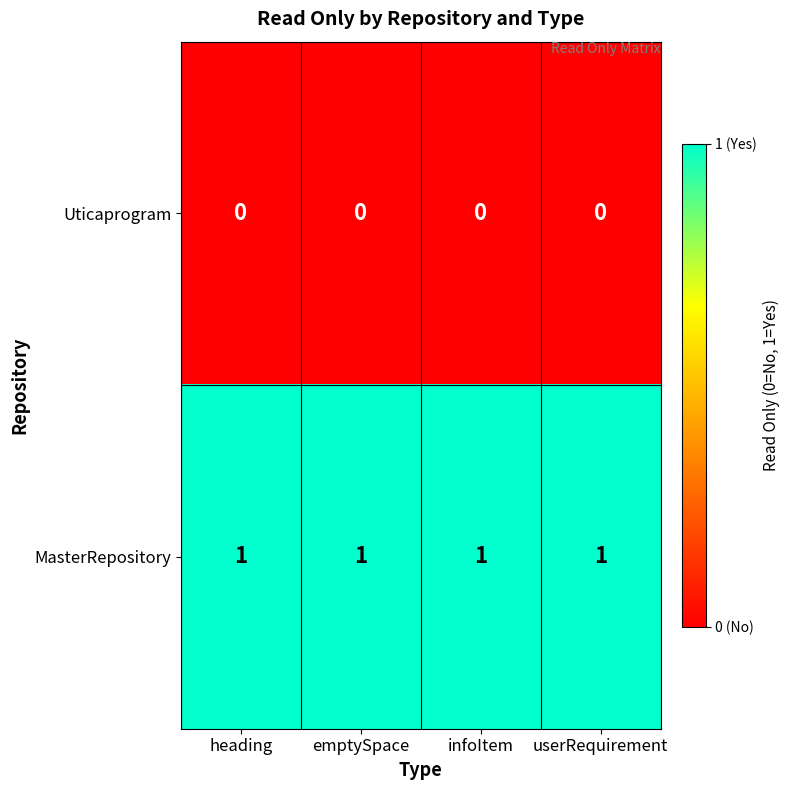

Is it true that MasterRepository equals 1 at infoItem?

True